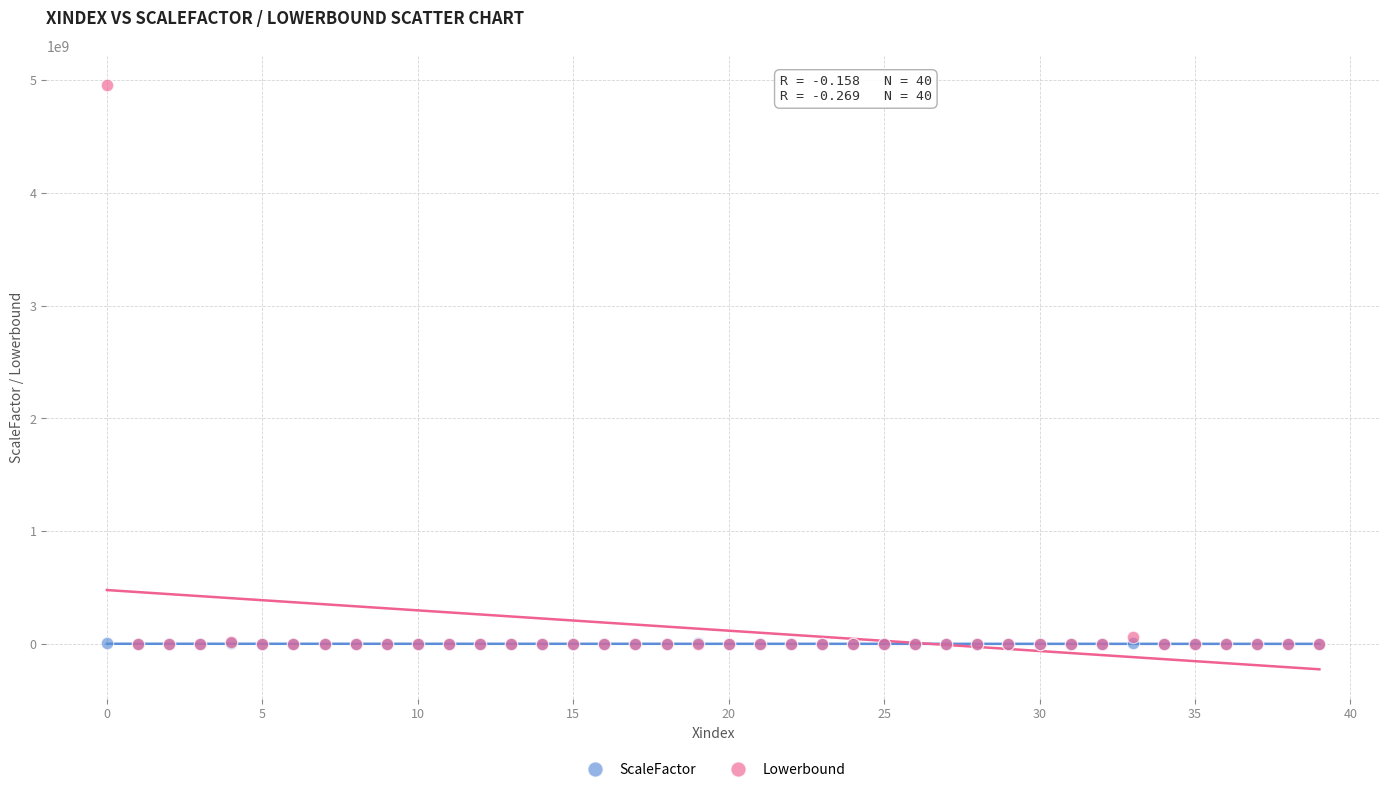

Which series has the widest spread of Y values?

Lowerbound